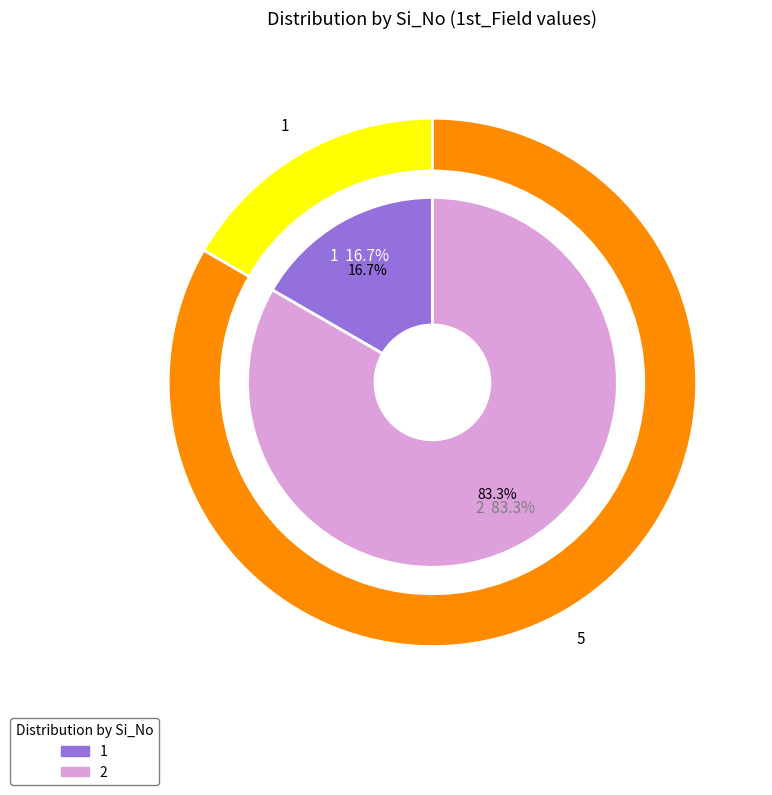

Combined, what portion of the pie is 2 and 1?

100.0%